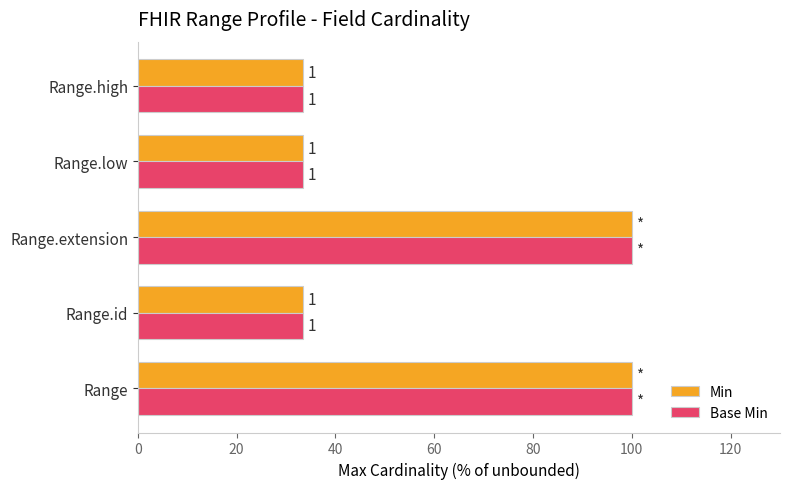

Reading left to right, list all the values displayed in this chart.

Min: 0=100.0	20=33.3	40=100.0	60=33.3	80=33.3
Base Min: 0=100.0	20=33.3	40=100.0	60=33.3	80=33.3